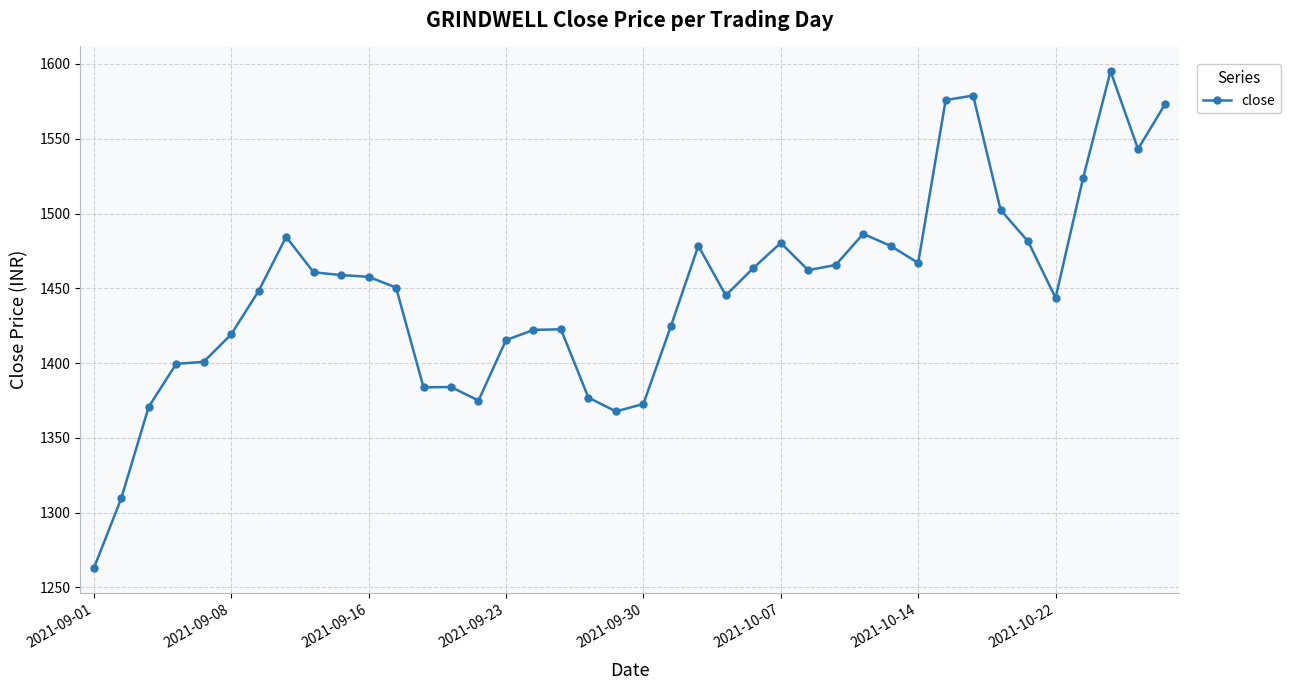

What is the value of the 38th point from the left?

1595.1